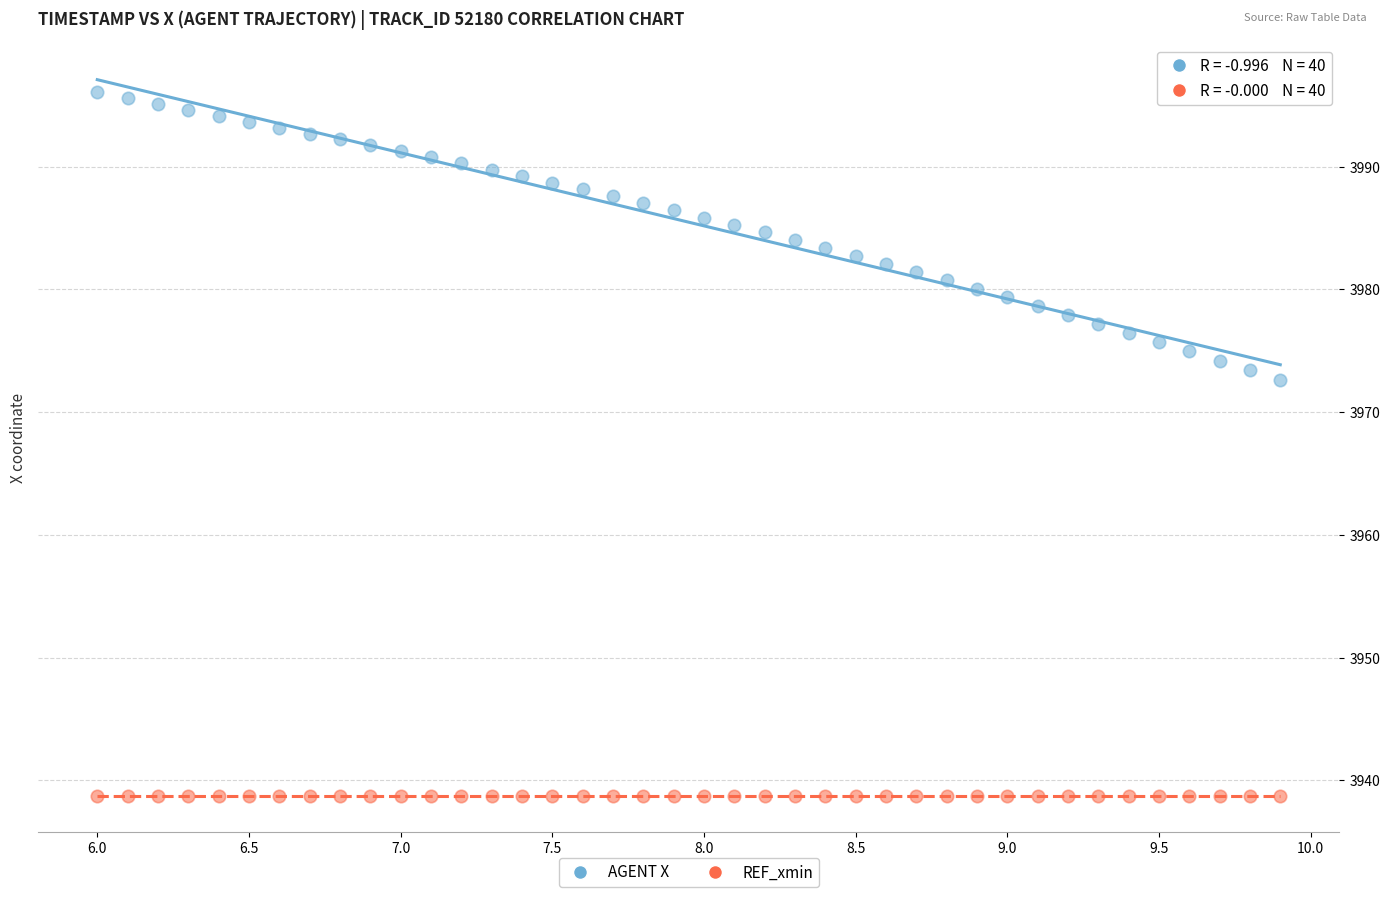

Which series reaches the minimum Y coordinate?

REF_xmin